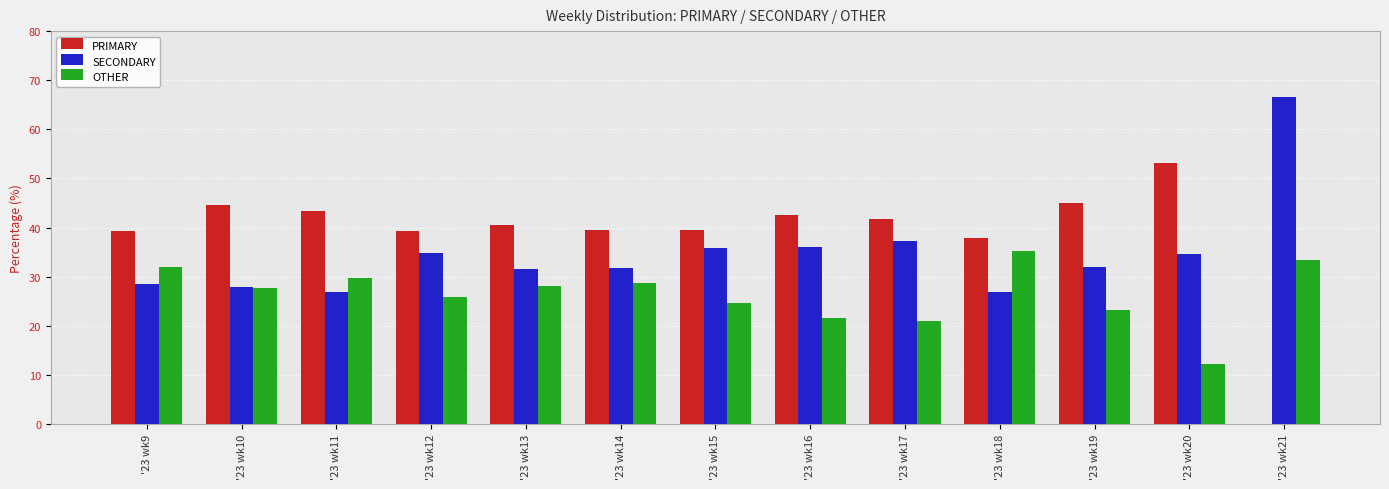

What is the highest value of the OTHER series?

35.2